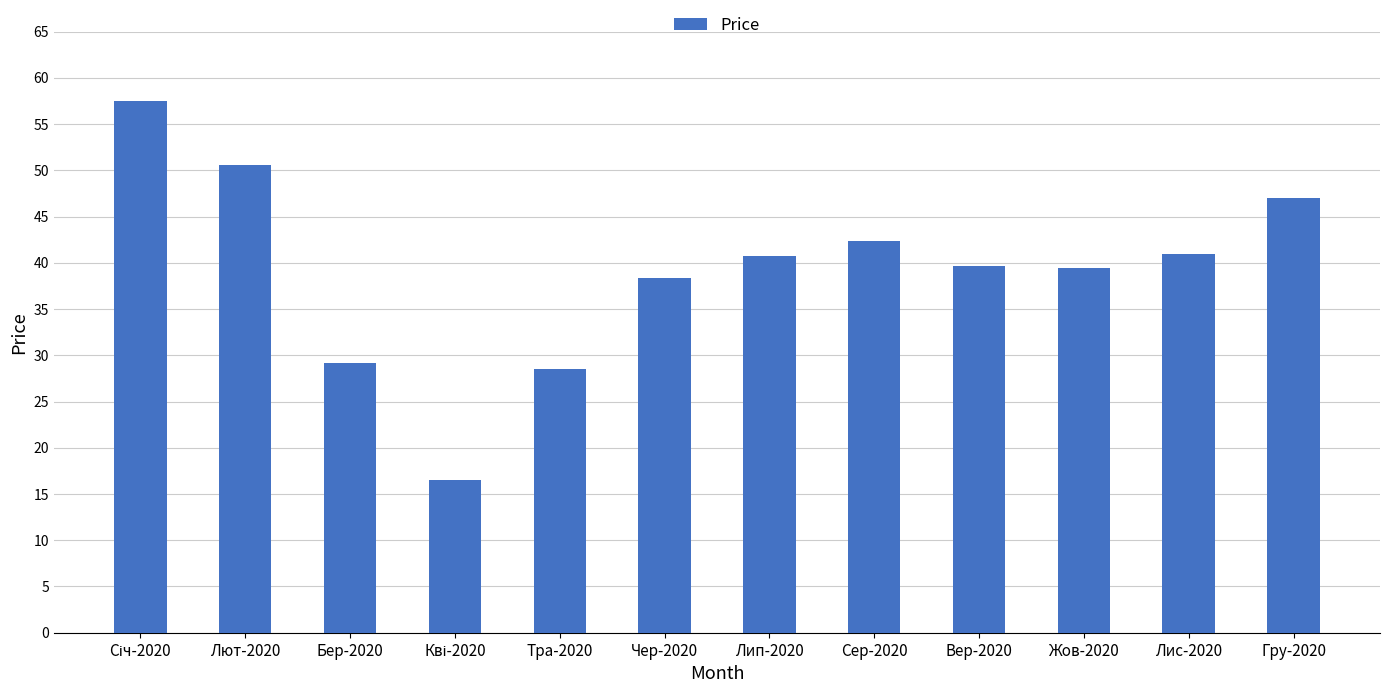

What value does the data have at Лис-2020?

40.9